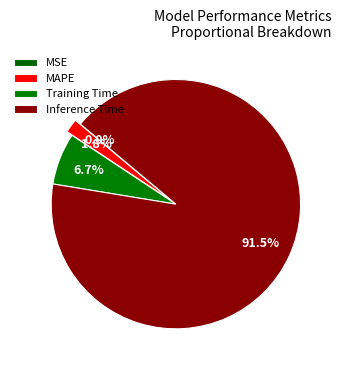

The Inference Time slice represents 91% of the pie. True or false?

True